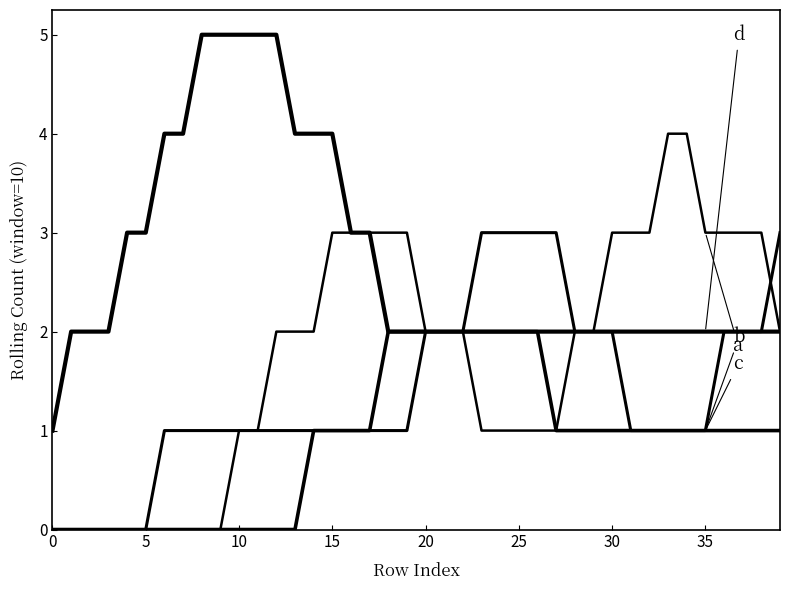

What is the label of the 11th point from the right?

29